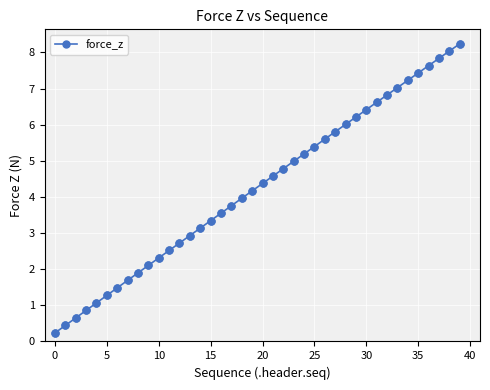

What is the greatest value displayed?

8.2